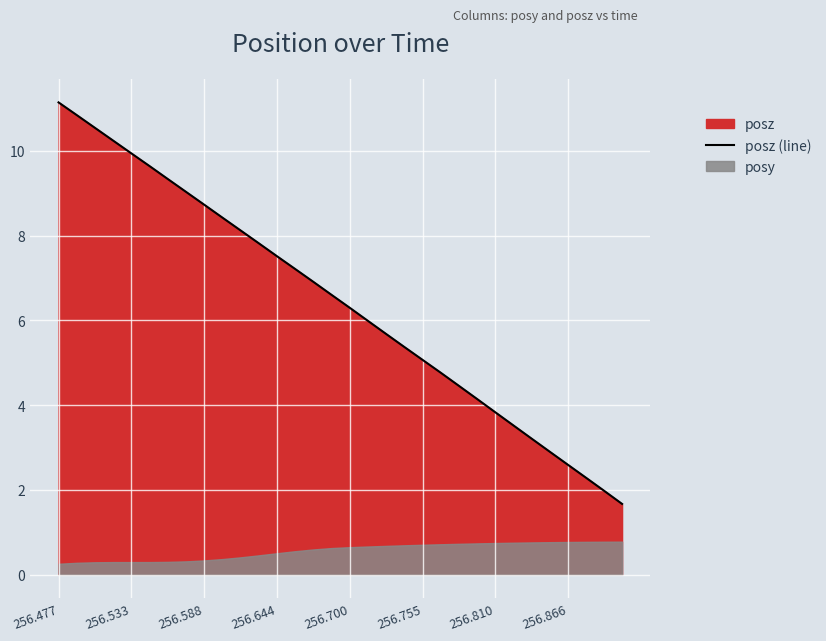

At which label does posz (line) reach its peak?

256.477